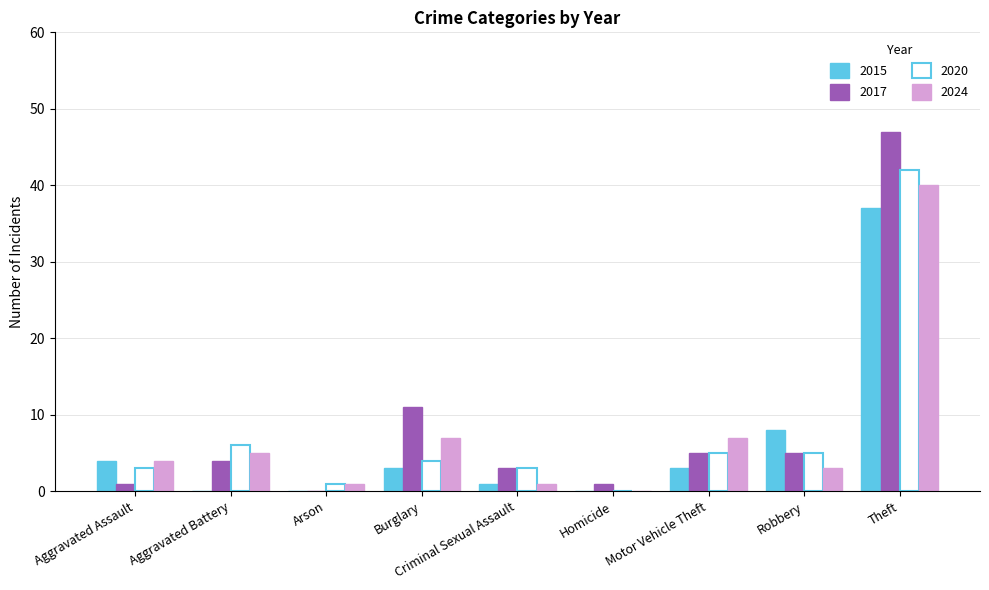

What is the maximum value for 2020?

42